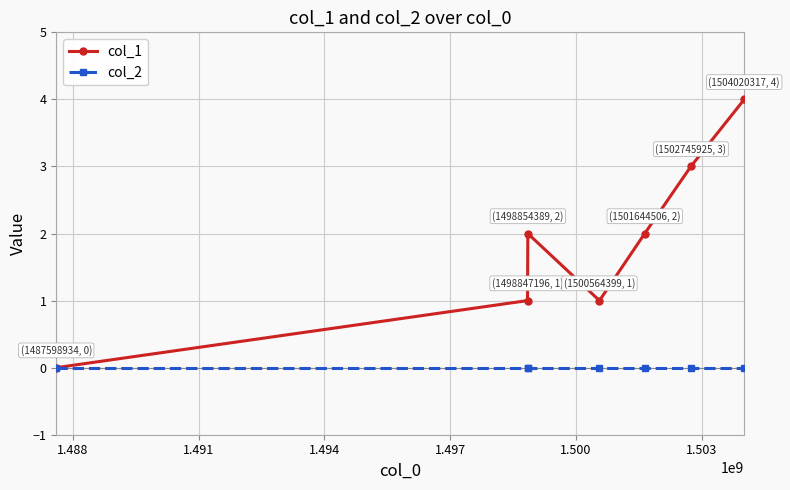

What is the value of the col_1 point at the 6th from the left?

3